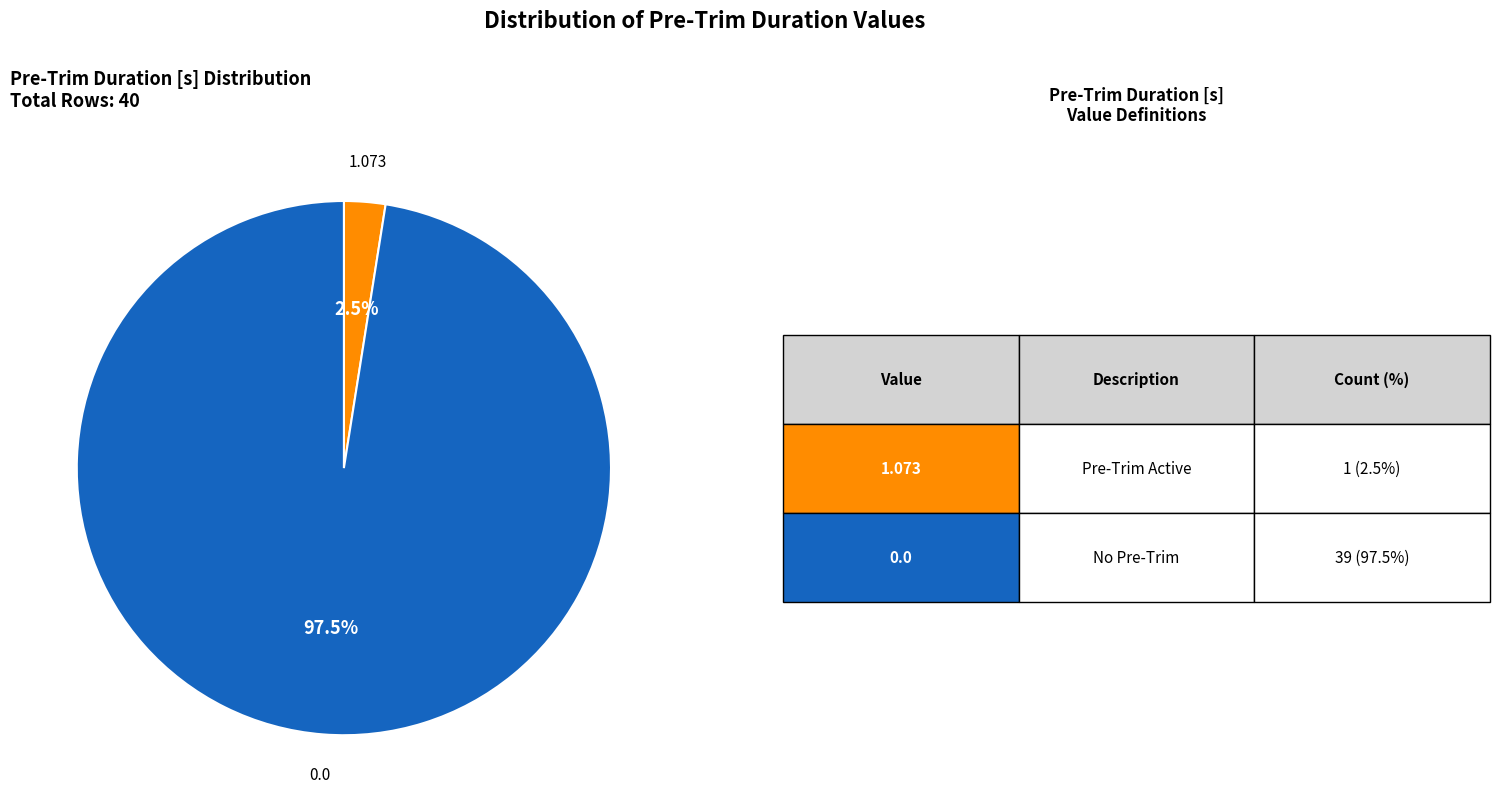

Count the number of slices in the pie.

2